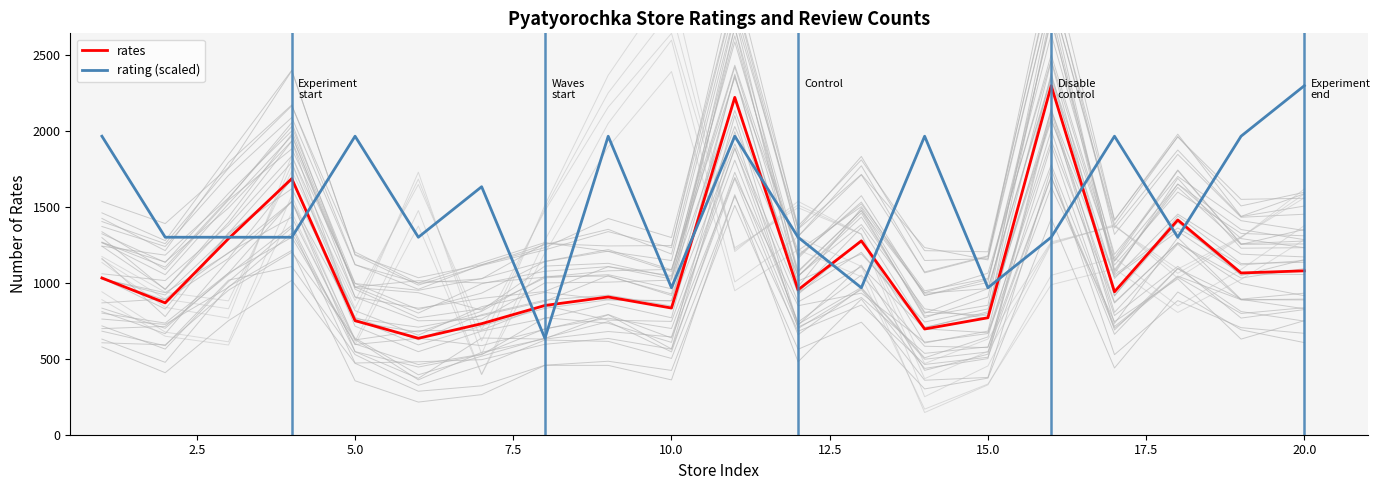

What is the highest value of the rates series?

2298.0